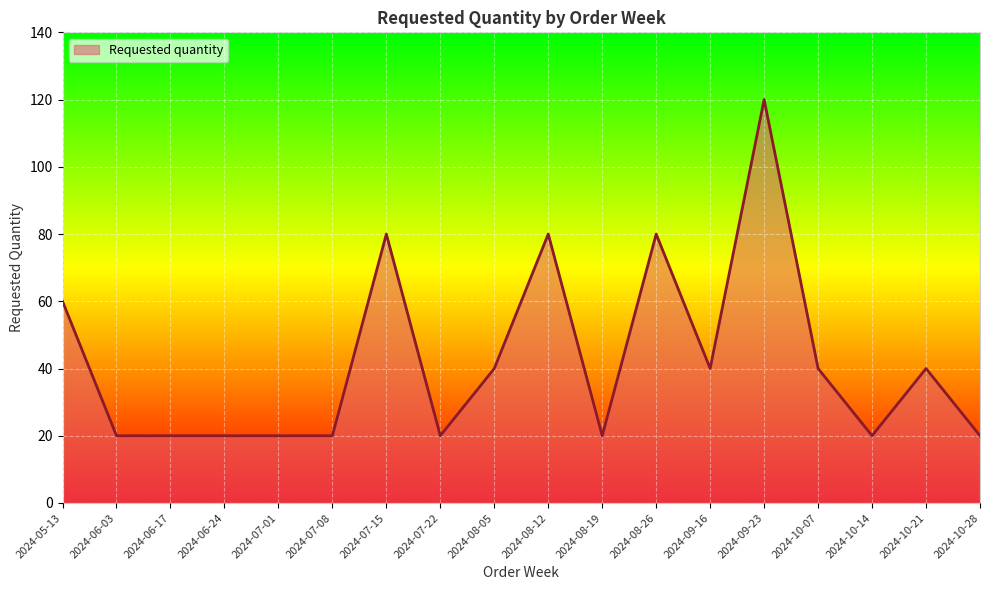

True or false: the data shows 35 at 2024-08-19.

False